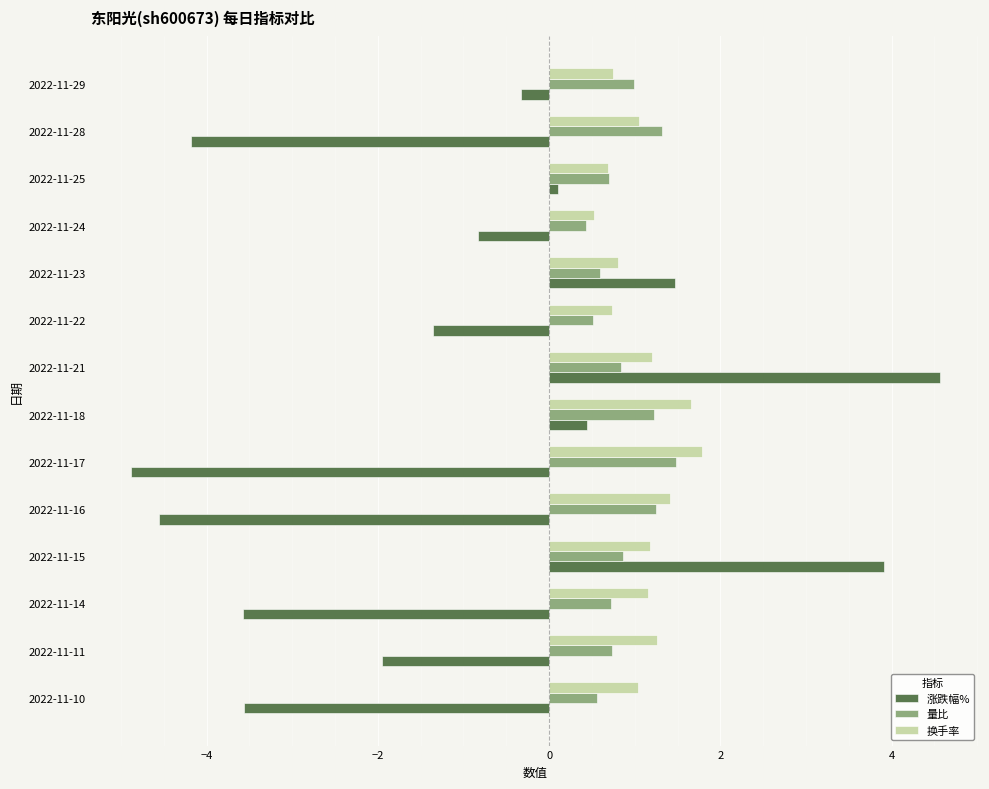

At which label does 换手率 reach its peak?

2022-11-17